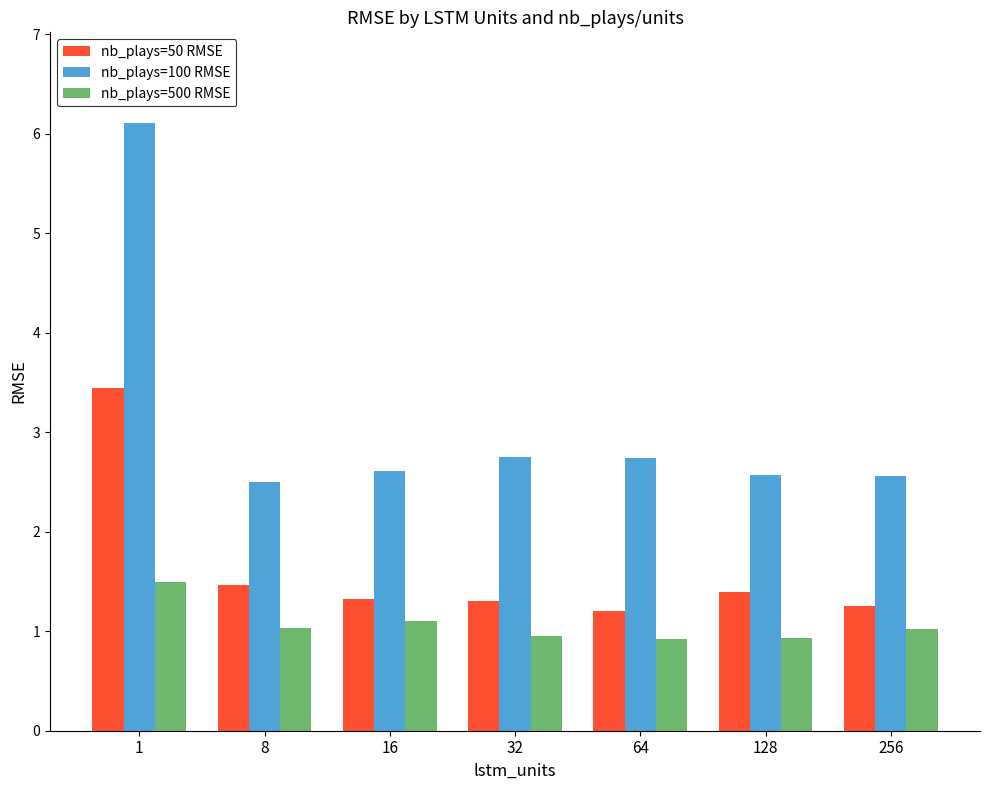

Which series has the largest range (max minus min)?

nb_plays=100 RMSE